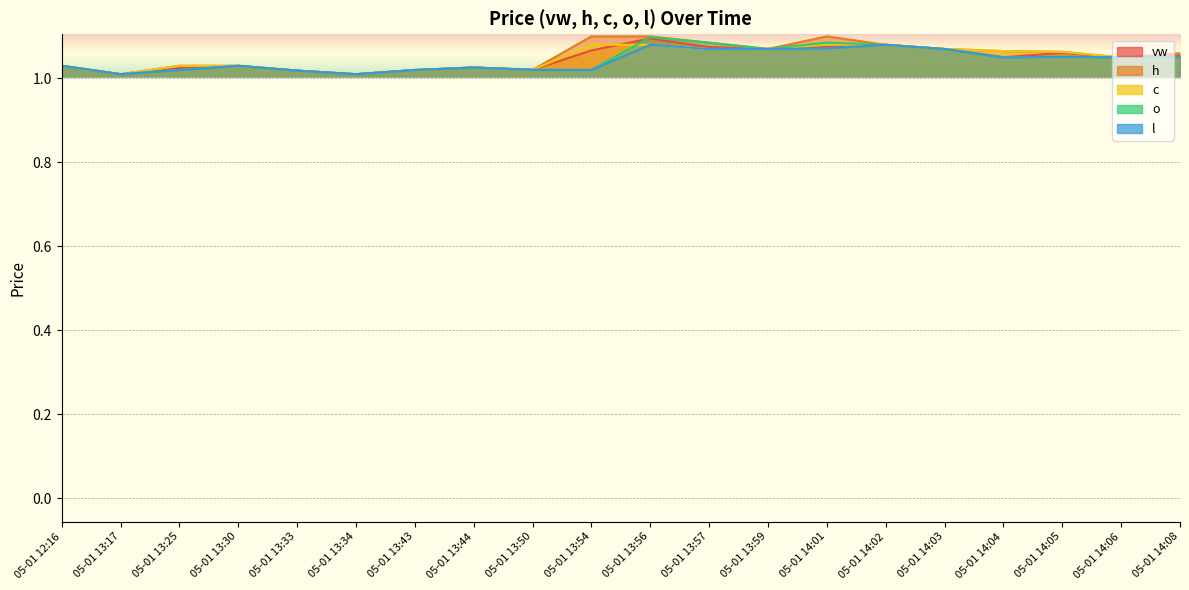

Which series has the largest total across all categories?

h